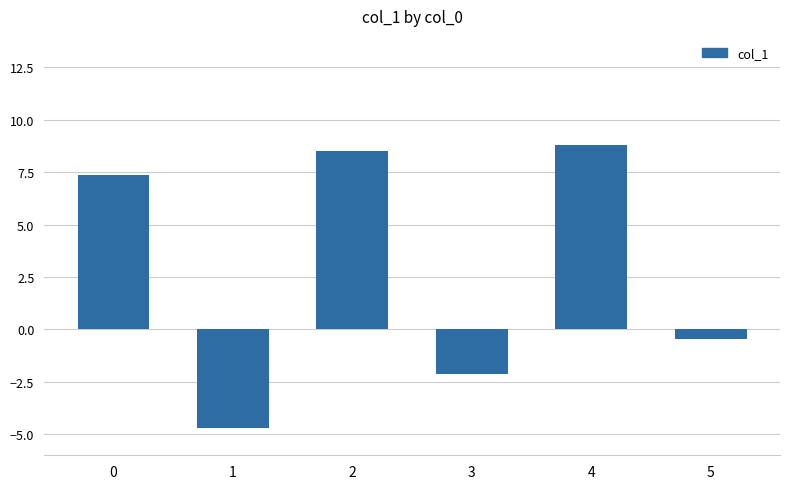

What is the value of the 1st bar from the left?

7.4